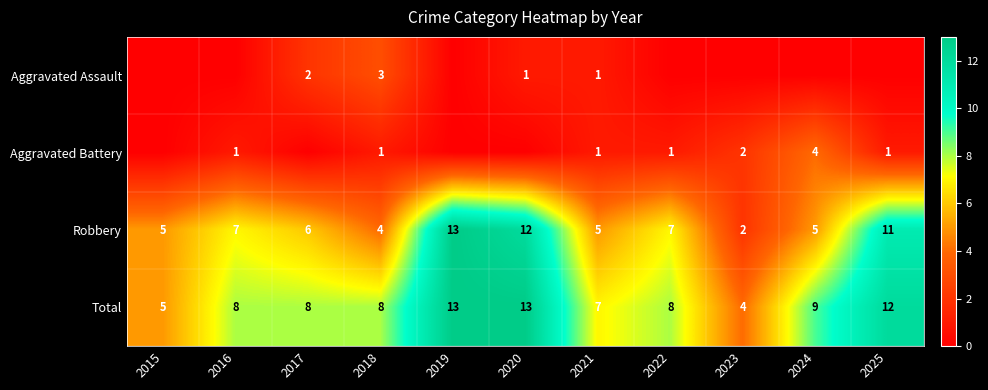

Is it true that Robbery equals 3 at 2024?

False